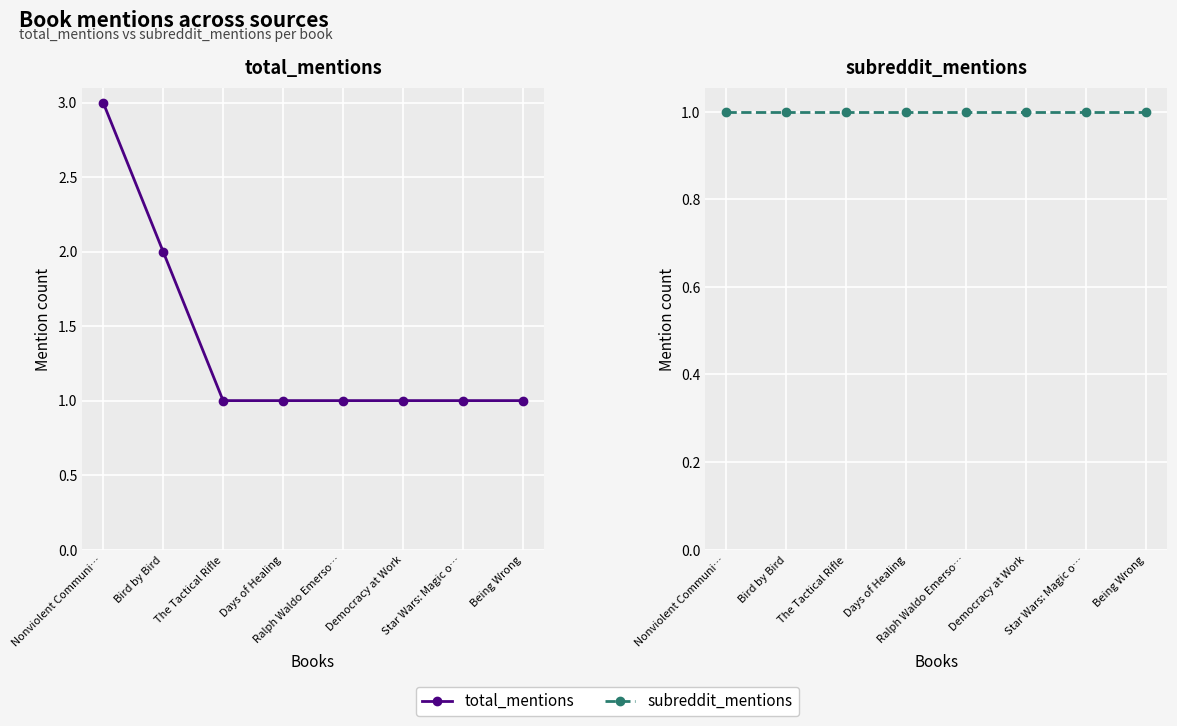

What position from the left is The Tactical Rifle?

3